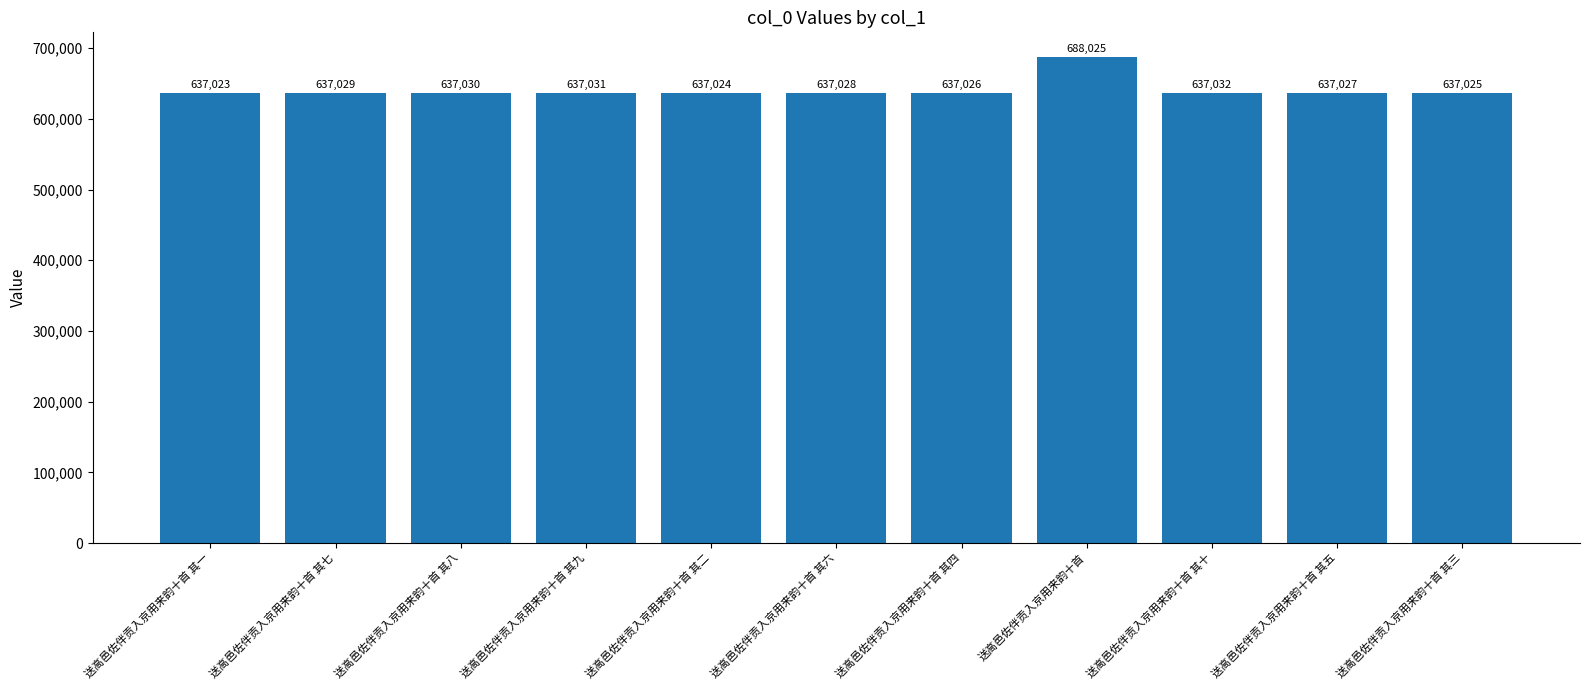

What is the approximate value at 送高邑佐伴贡入京用来韵十首 其二, to the nearest 50?

637000